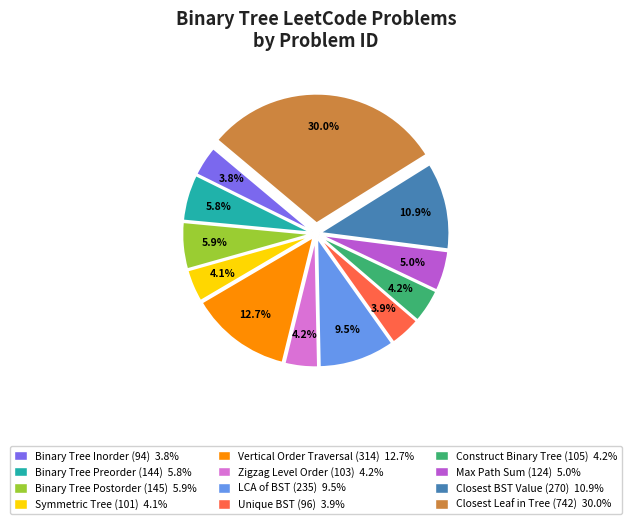

Does Max Path Sum (124) 5.0% account for over 50% of the chart?

No